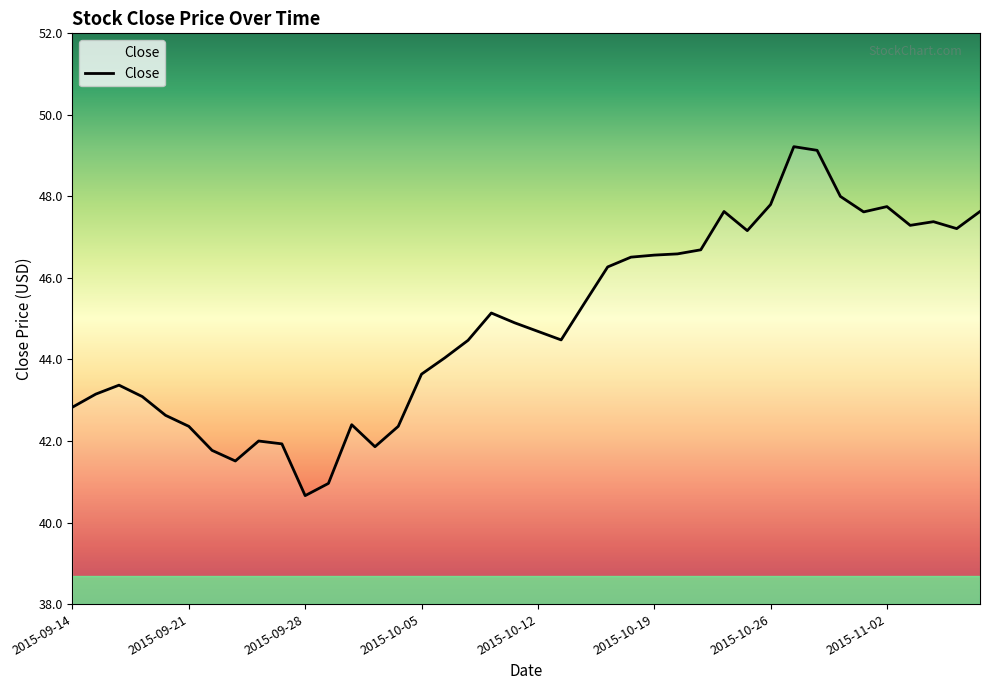

What is the difference between the second highest and minimum values?

8.5